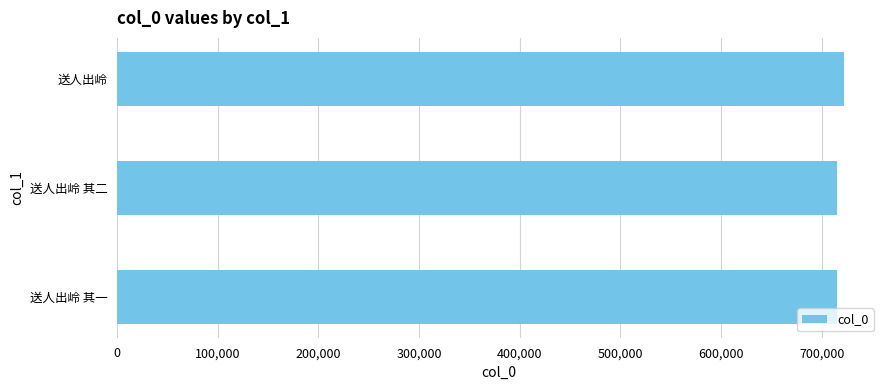

What is the difference between the maximum and minimum values?

6322